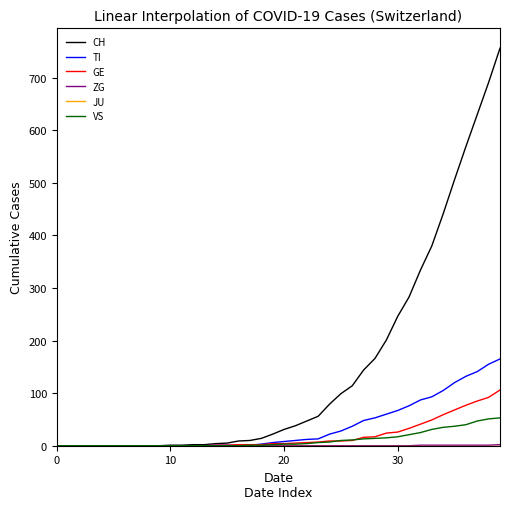

Which series has the largest total across all categories?

CH